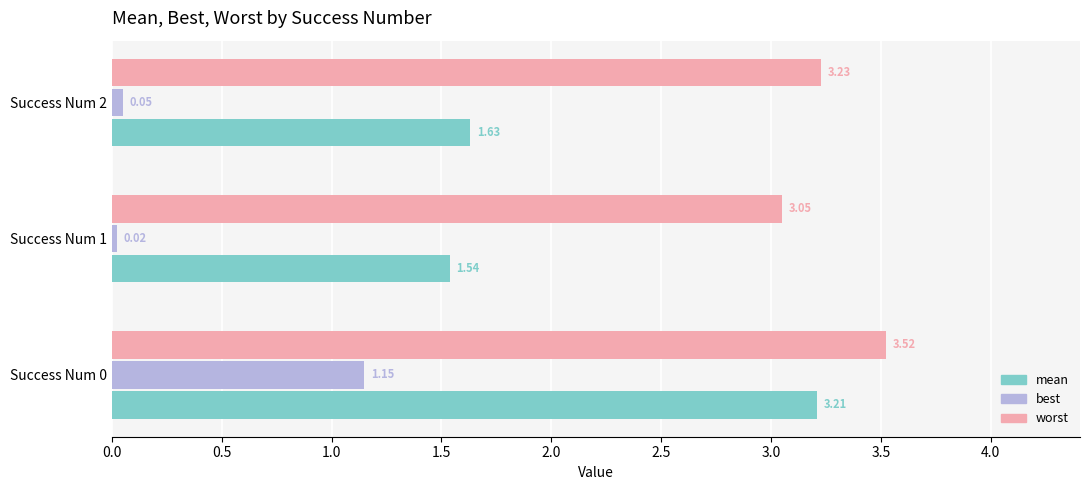

List the series in order of their overall mean, highest first.

worst, mean, best